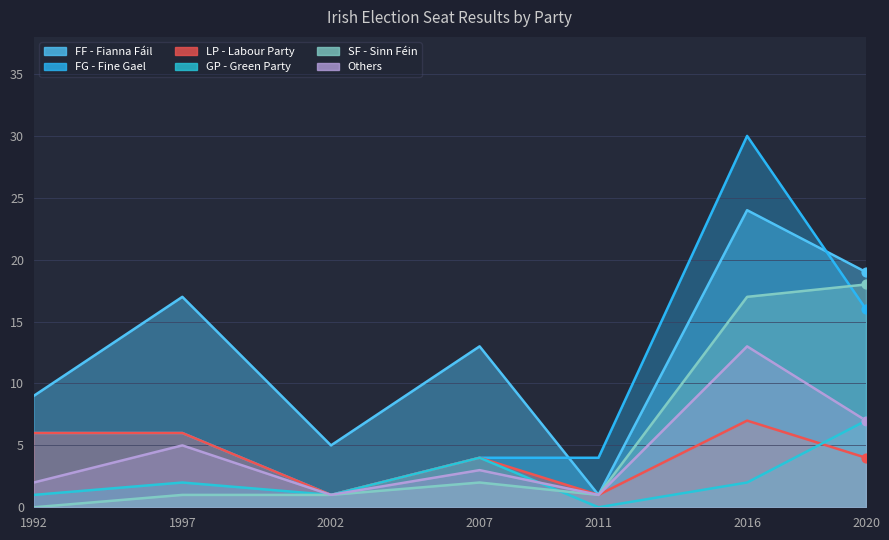

What are all the series names shown in the legend?

FF - Fianna Fáil, FG - Fine Gael, LP - Labour Party, GP - Green Party, SF - Sinn Féin, Others